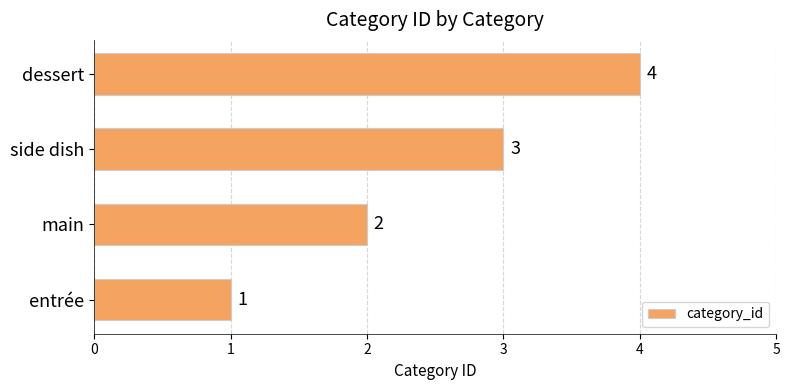

What is the greatest value displayed?

4